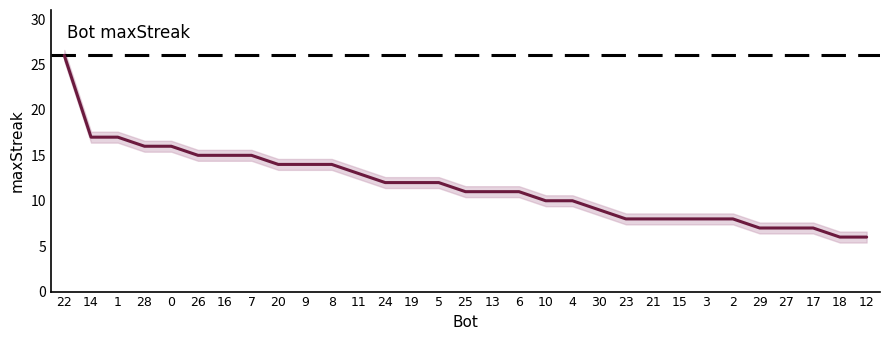

What is the label of the 13th point from the right?

10